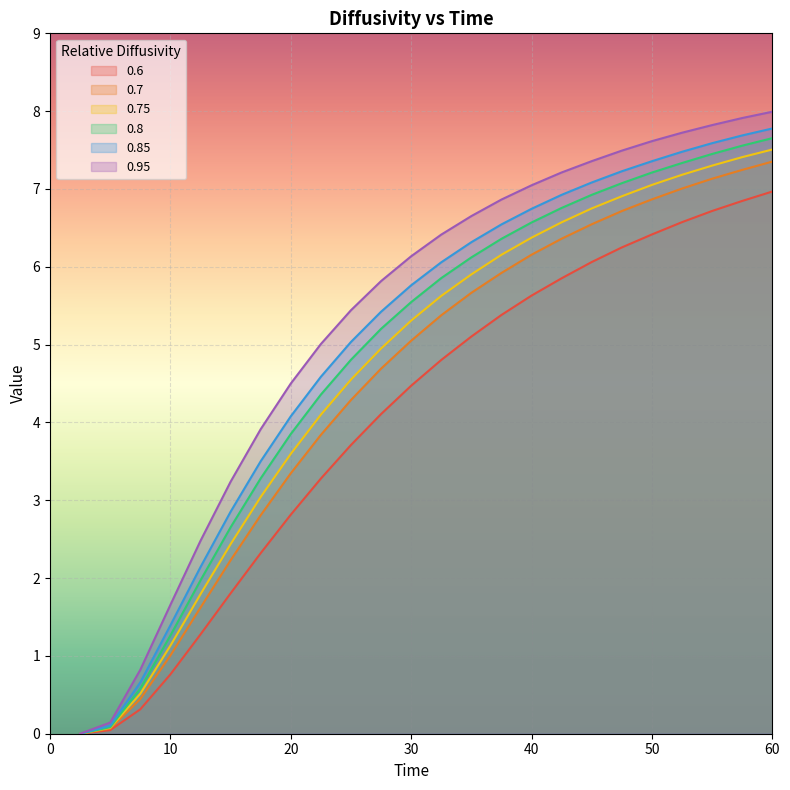

Between 12.5 and 45.0, which is larger?

45.0